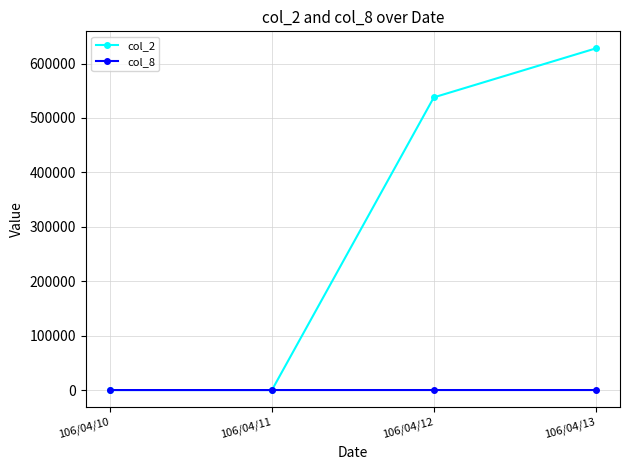

True or false: col_2 has more than 0 interior local peaks.

False